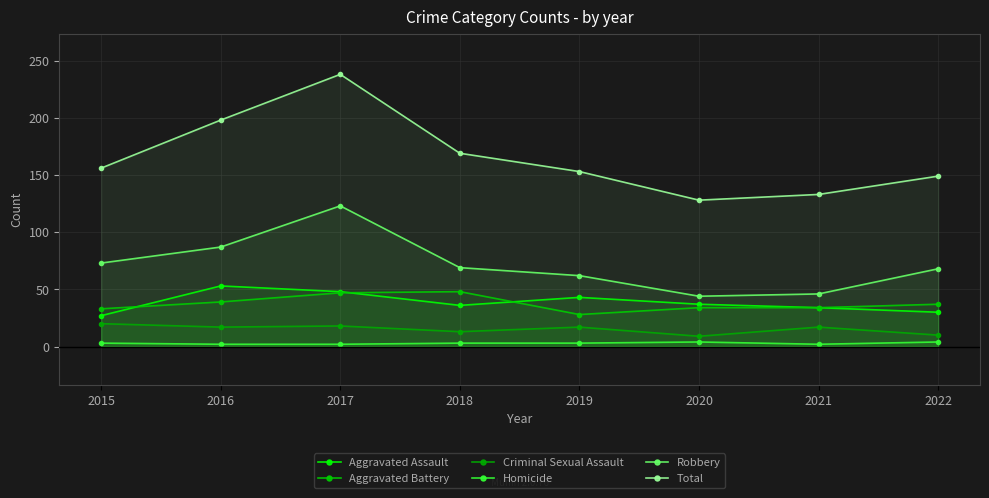

True or false: Criminal Sexual Assault has a value of 23 at 2016.

False